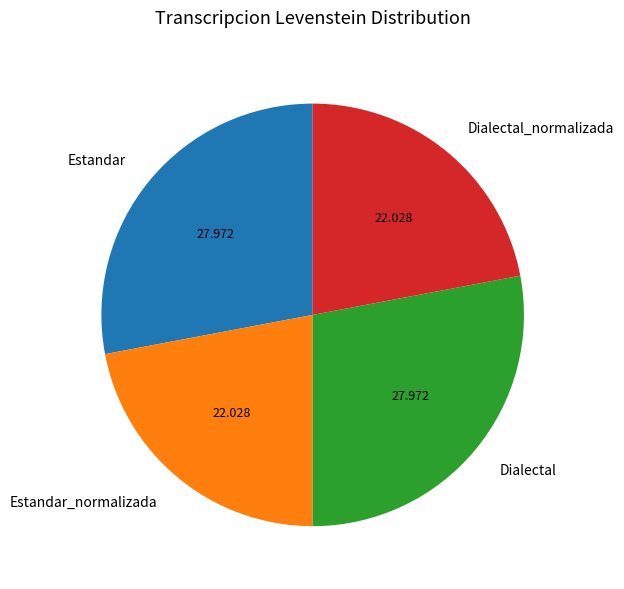

Does any single category account for the majority?

No